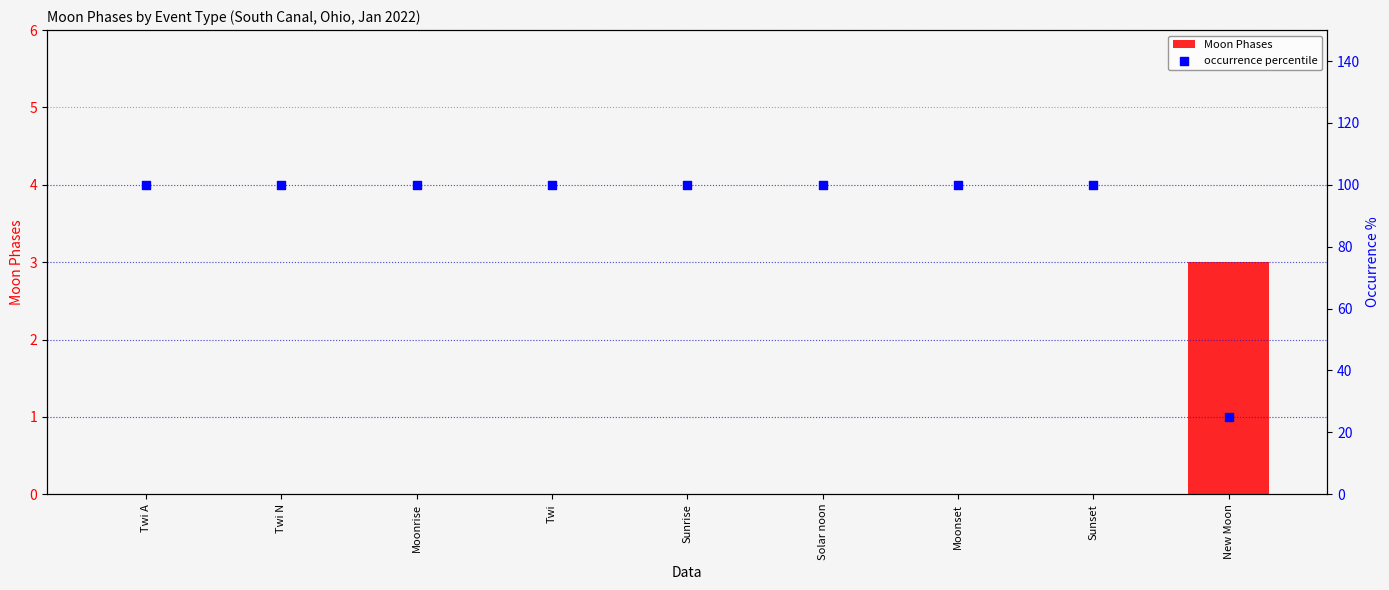

Which series contains the lowest Y value?

Moon Phases